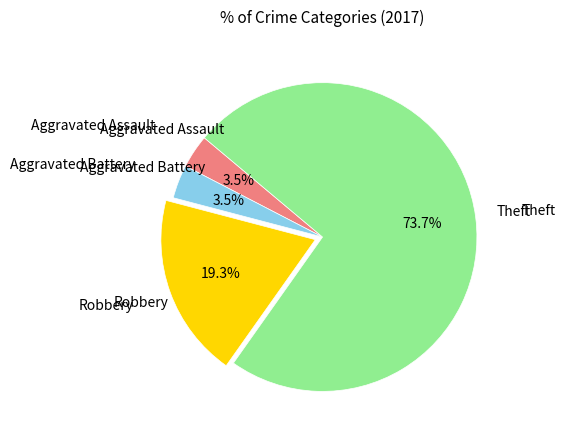

Does any single category account for the majority?

Yes